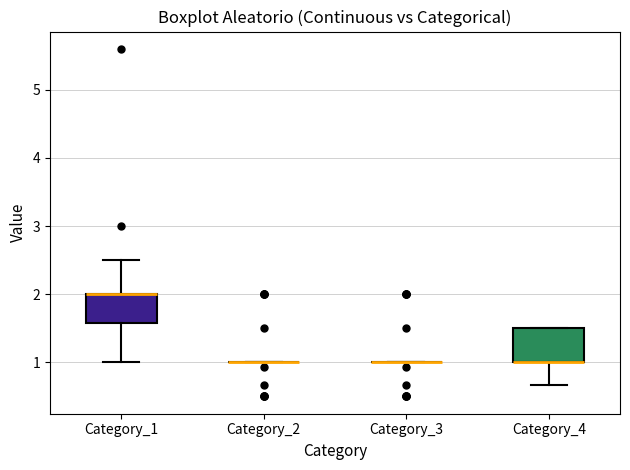

Reading left to right, transcribe this box plot: for each box, give where its median line is, the range the box spans, and where its two whiskers end, as read against the y-axis. The values are not printed on the chart, so give them approximately, as read against the axis.

Category_1: median 2.0 (drawn on the box's upper edge), box 1.6 to 2.0, whiskers 1.0 to 2.5
Category_2: box collapsed to a line at 1.0, whiskers 1.0 to 1.0
Category_3: box collapsed to a line at 1.0, whiskers 1.0 to 1.0
Category_4: median 1.0 (drawn on the box's lower edge), box 1.0 to 1.5, whiskers 0.7 to 1.5